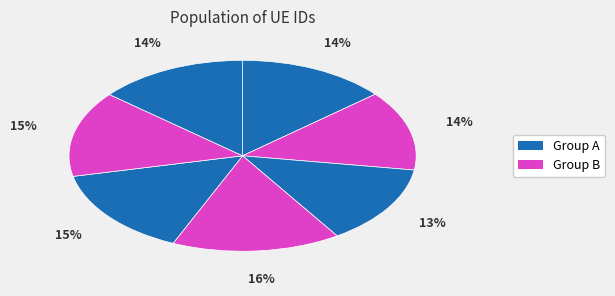

To the nearest percent, what is the average slice percentage?

14%